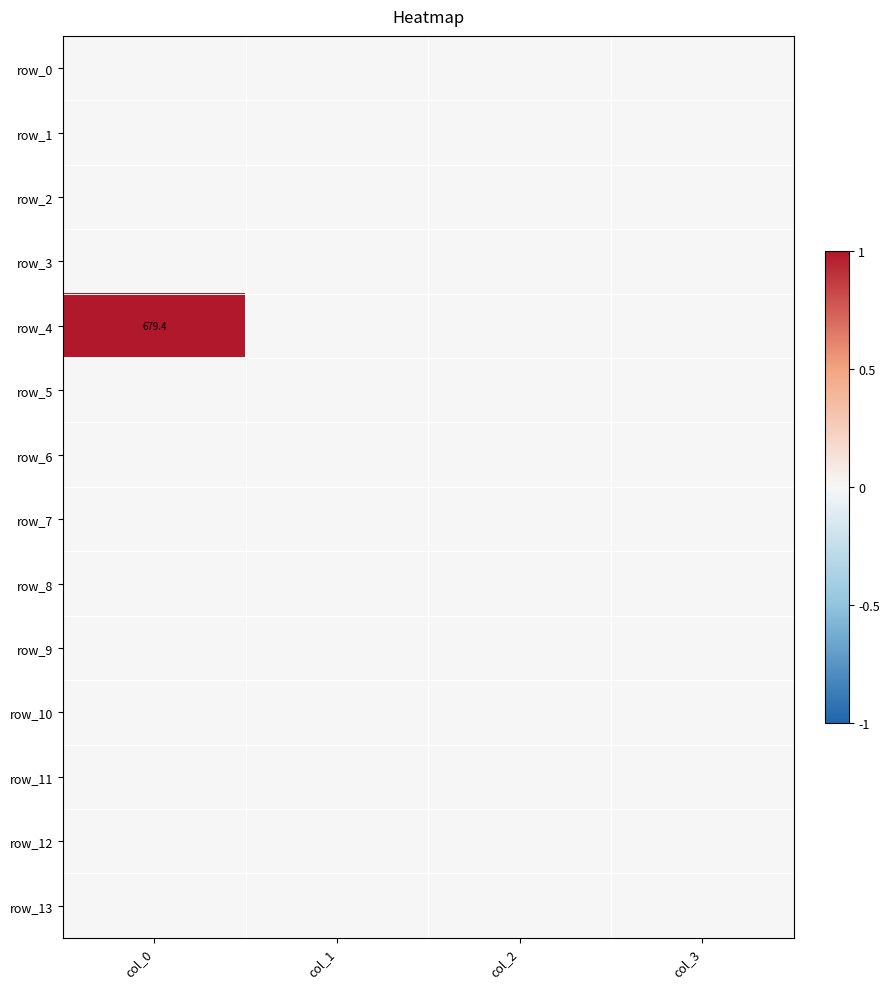

Reading left to right, transcribe all the data shown in this chart.

row_0: 0	0	0	0
row_1: 0	0	0	0
row_2: 0	0	0	0
row_3: 0	0	0	0
row_4: 1	0	0	0
row_5: 0	0	0	0
row_6: 0	0	0	0
row_7: 0	0	0	0
row_8: 0	0	0	0
row_9: 0	0	0	0
row_10: 0	0	0	0
row_11: 0	0	0	0
row_12: 0	0	0	0
row_13: 0	0	0	0